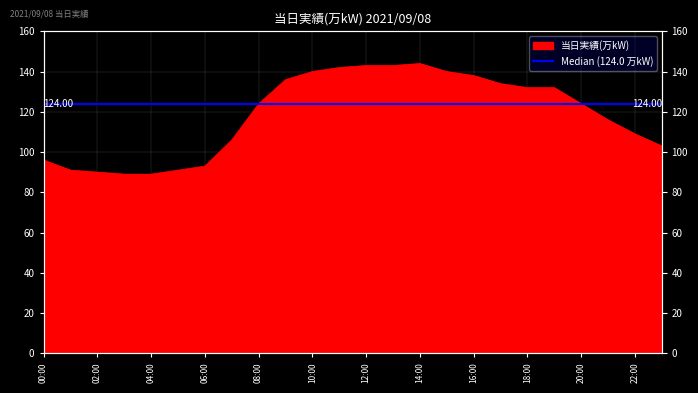

At which category does the data reach its first local peak?

14:00